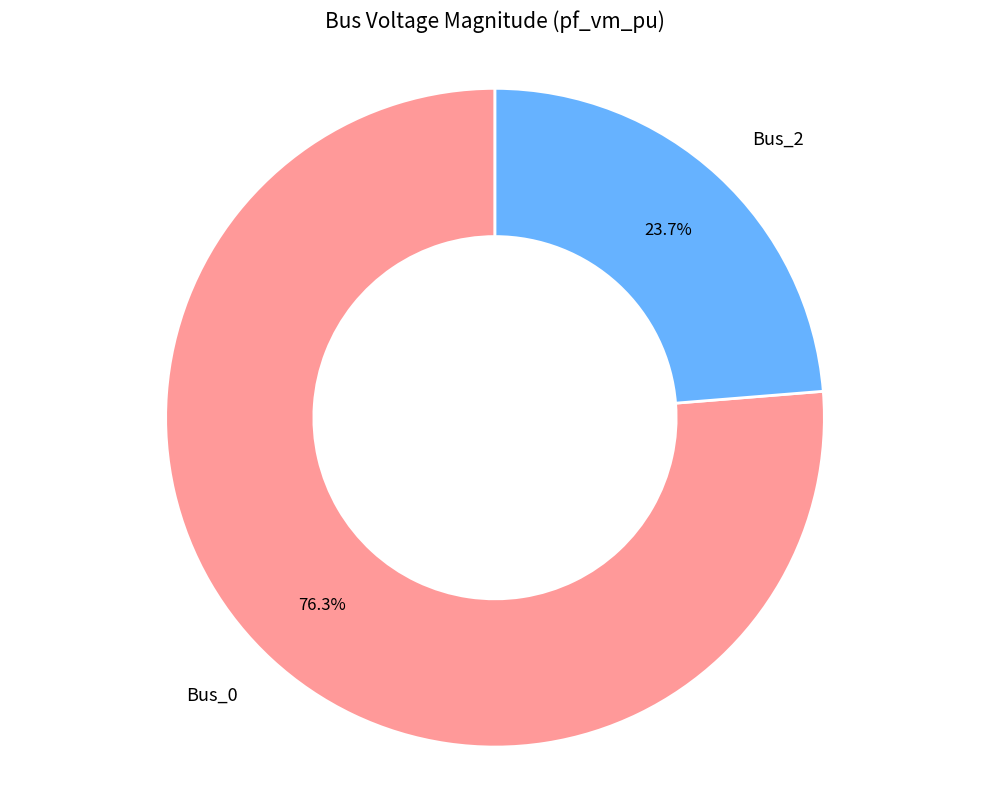

Is there a majority slice in this chart?

Yes